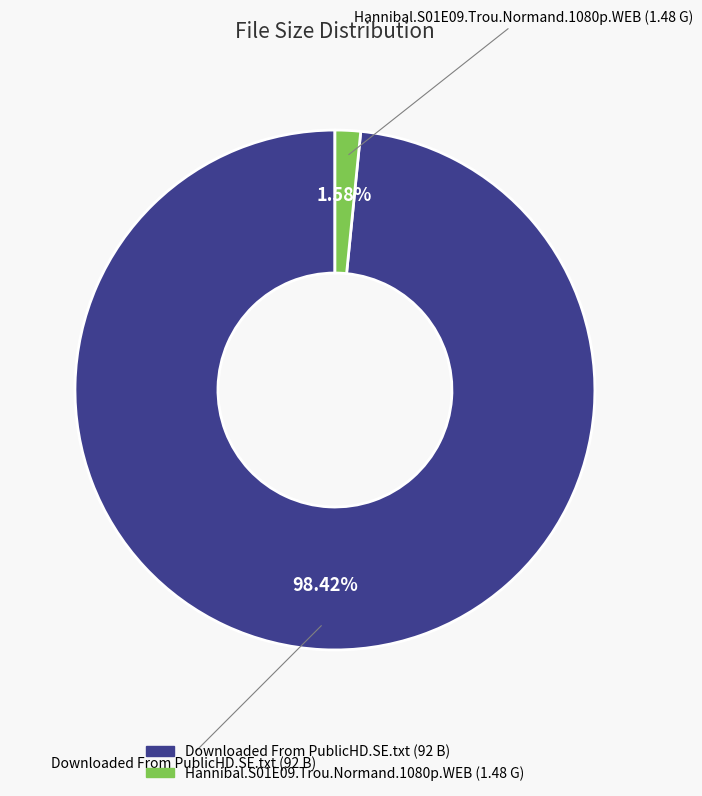

How many segments does this pie chart have?

2